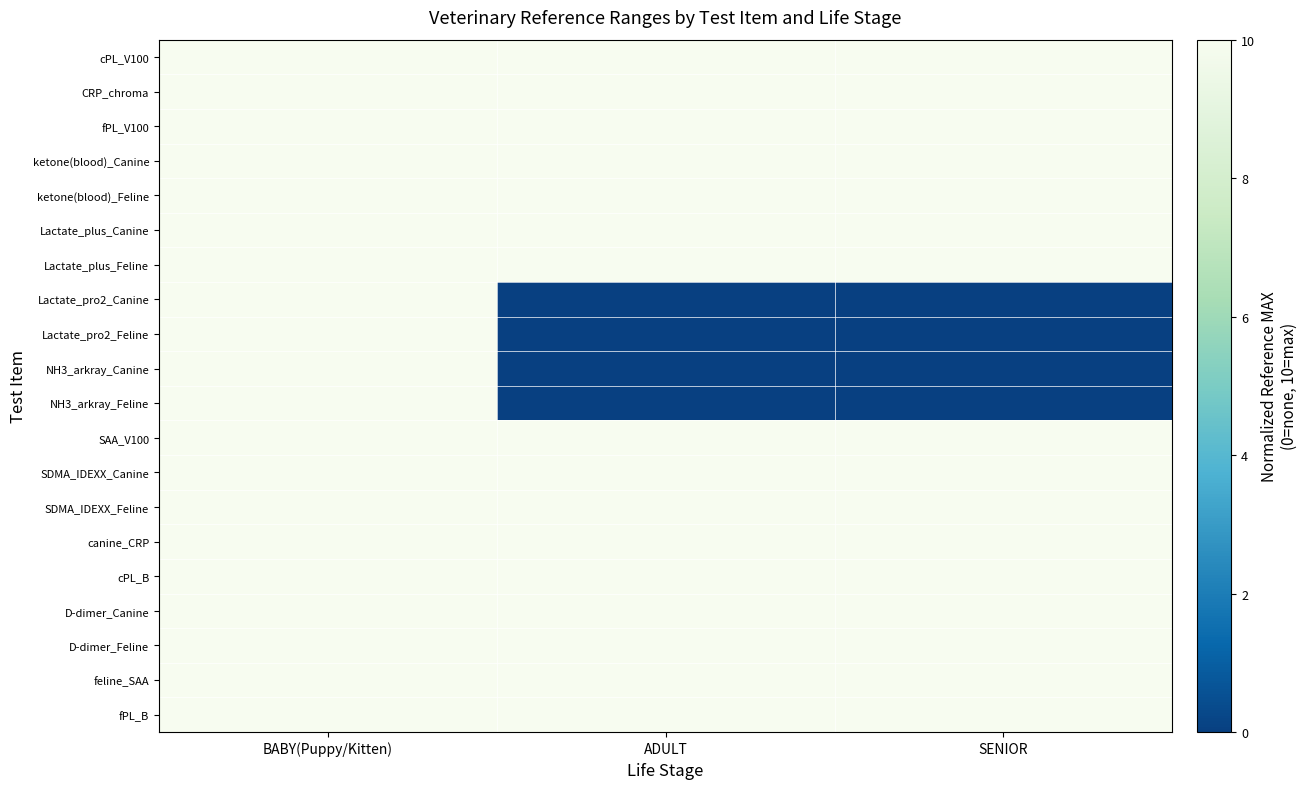

Which series changed the most between BABY(Puppy/Kitten) and SENIOR?

Lactate_pro2_Canine